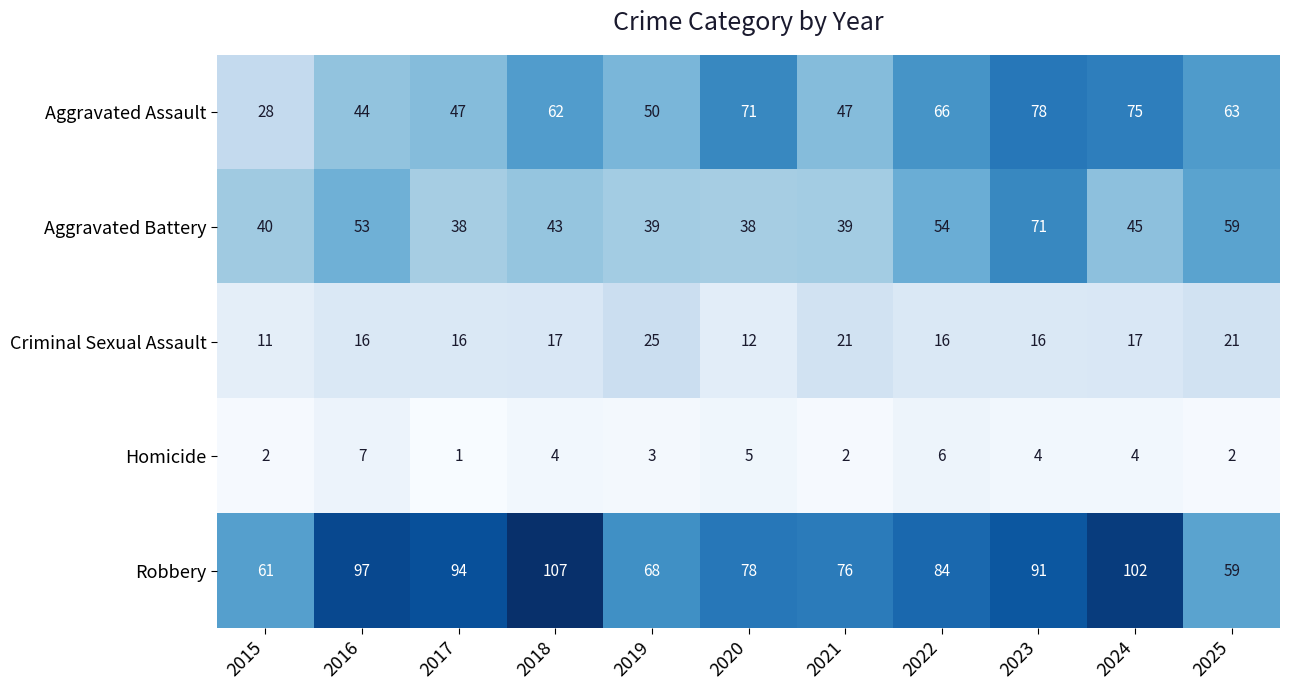

Rank the series at 2017 from lowest to highest value.

Homicide, Criminal Sexual Assault, Aggravated Battery, Aggravated Assault, Robbery